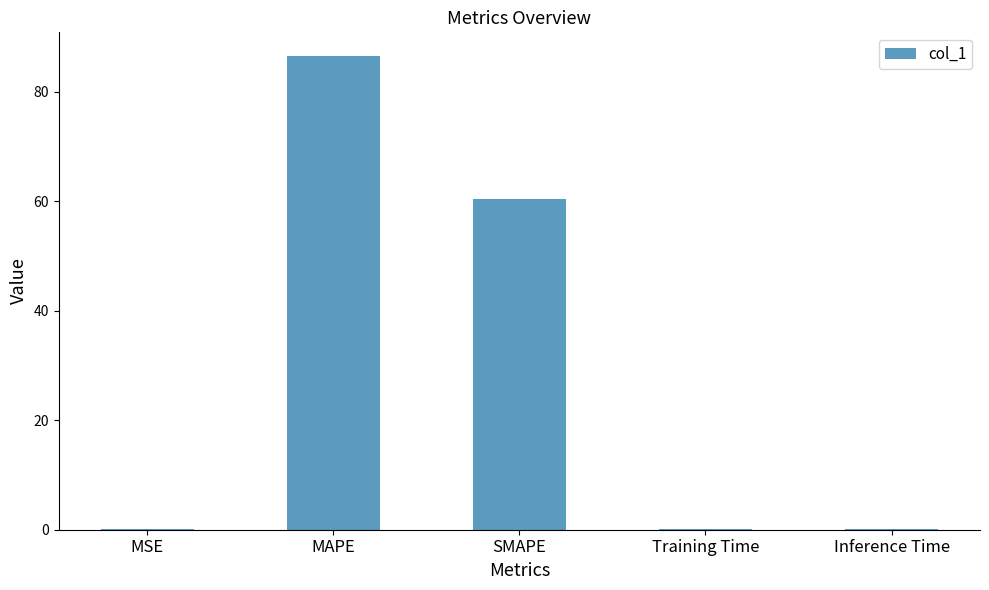

Where is the data nearest to the value 43?

SMAPE